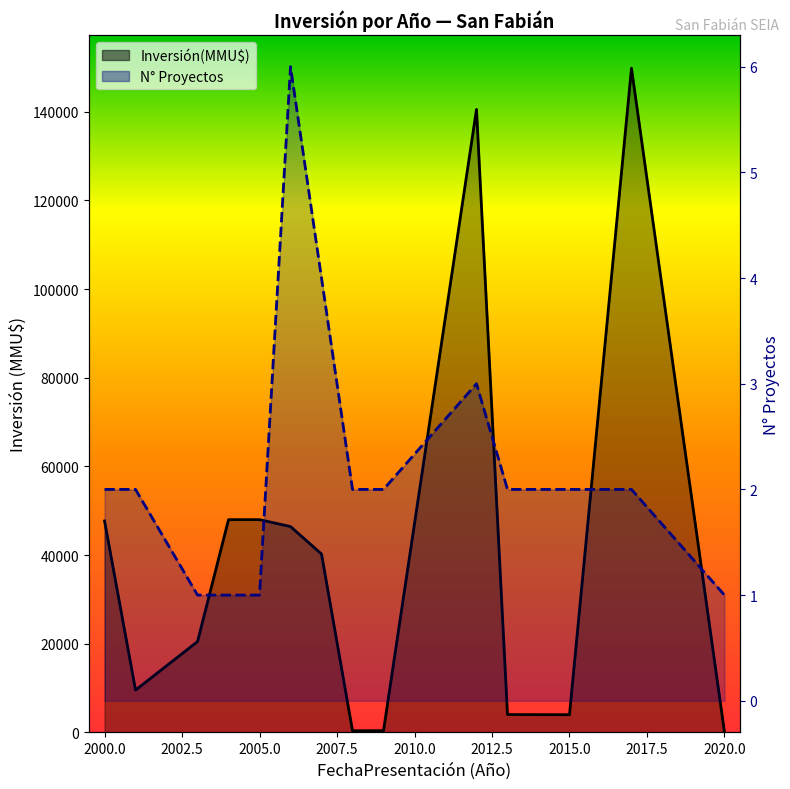

In Inversión(MMU$), how many points are higher than both neighbors (excluding endpoints)?

2